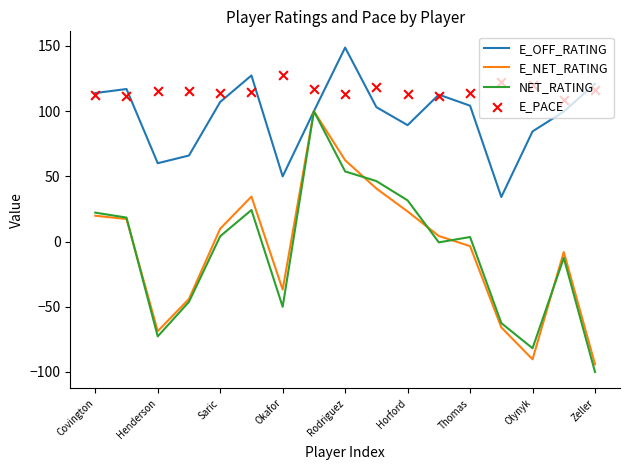

Which series has the largest Y range (max minus min)?

NET_RATING